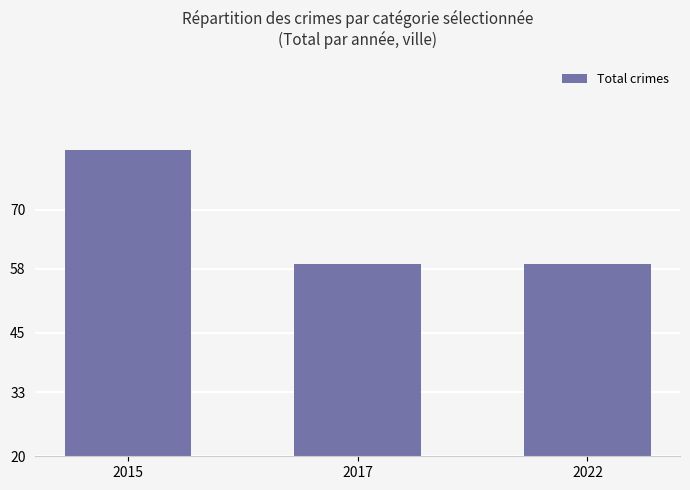

What is the change in value from 2015 to 2022?

-23